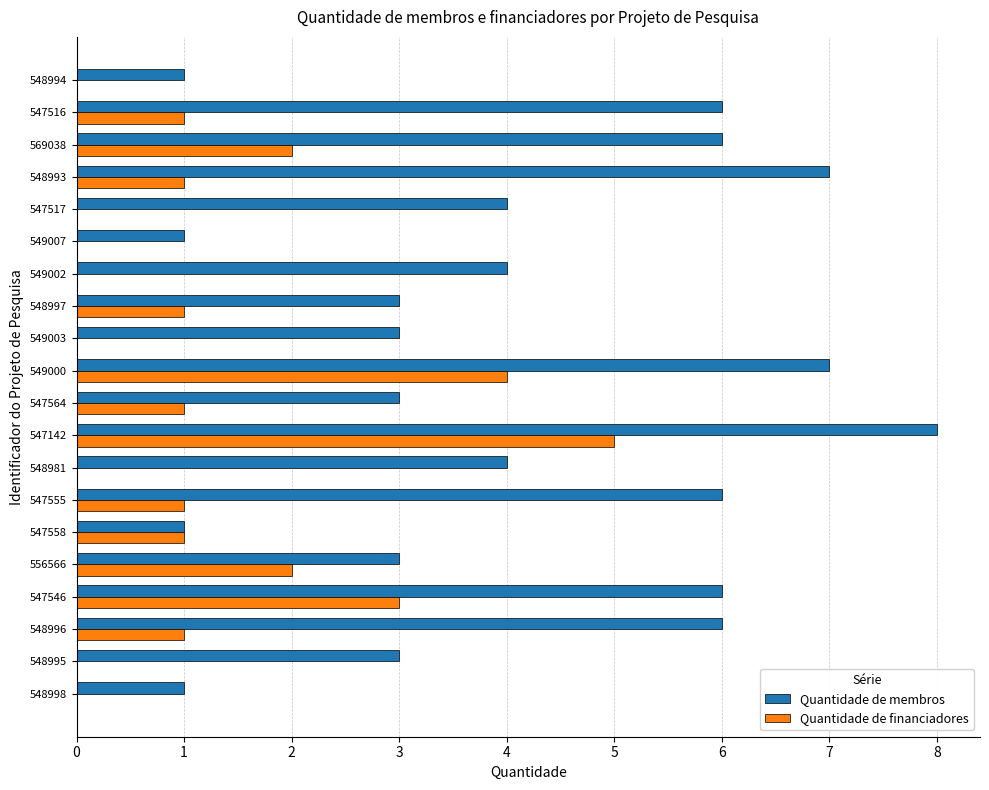

Which category has the highest value in the Quantidade de financiadores series?

547142